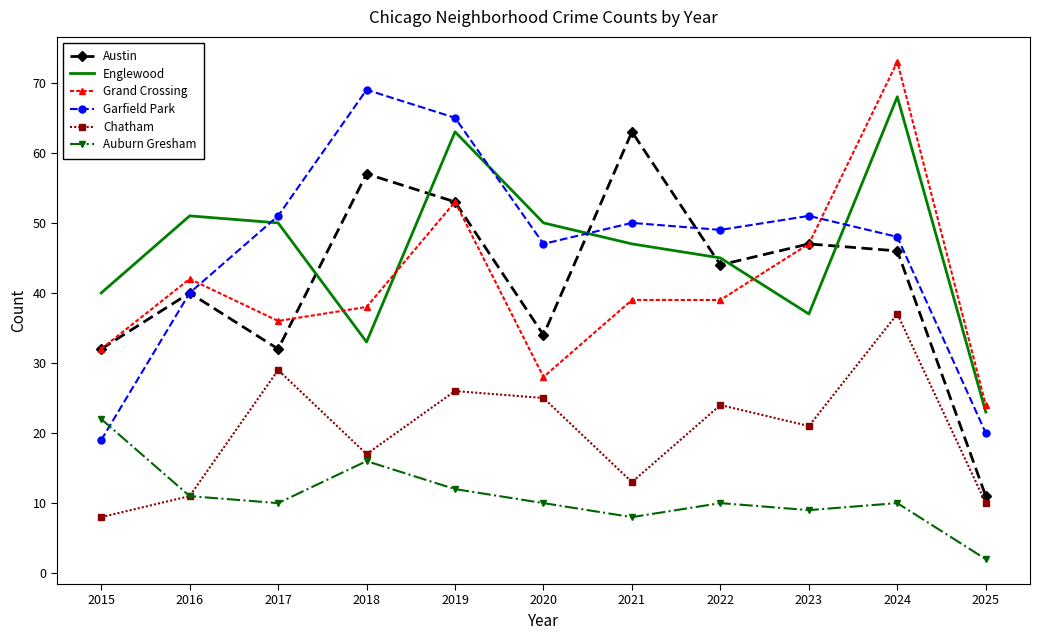

In Garfield Park, how many points are lower than both neighbors (excluding endpoints)?

2